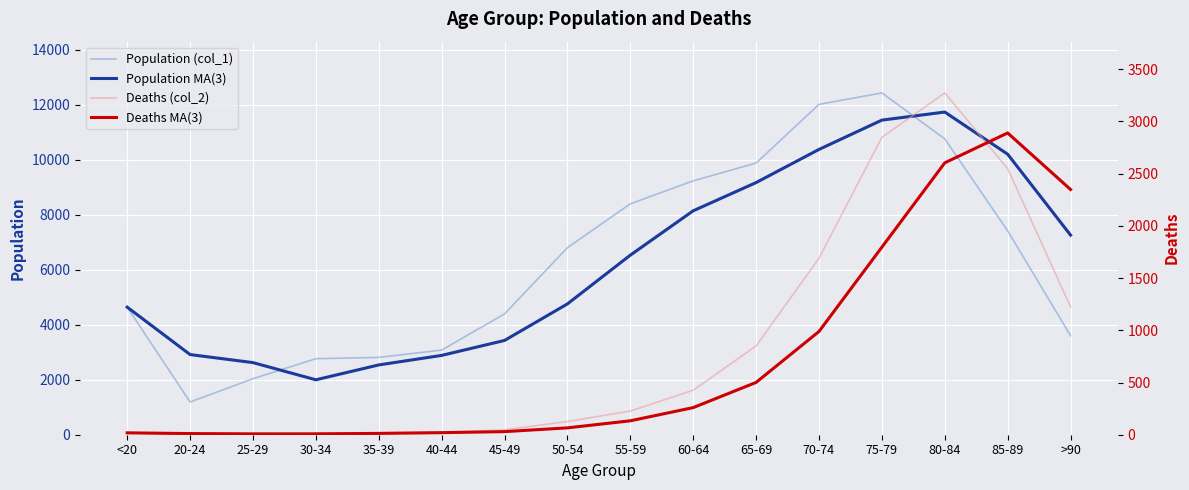

Which series has the largest total across all categories?

Population (col_1)